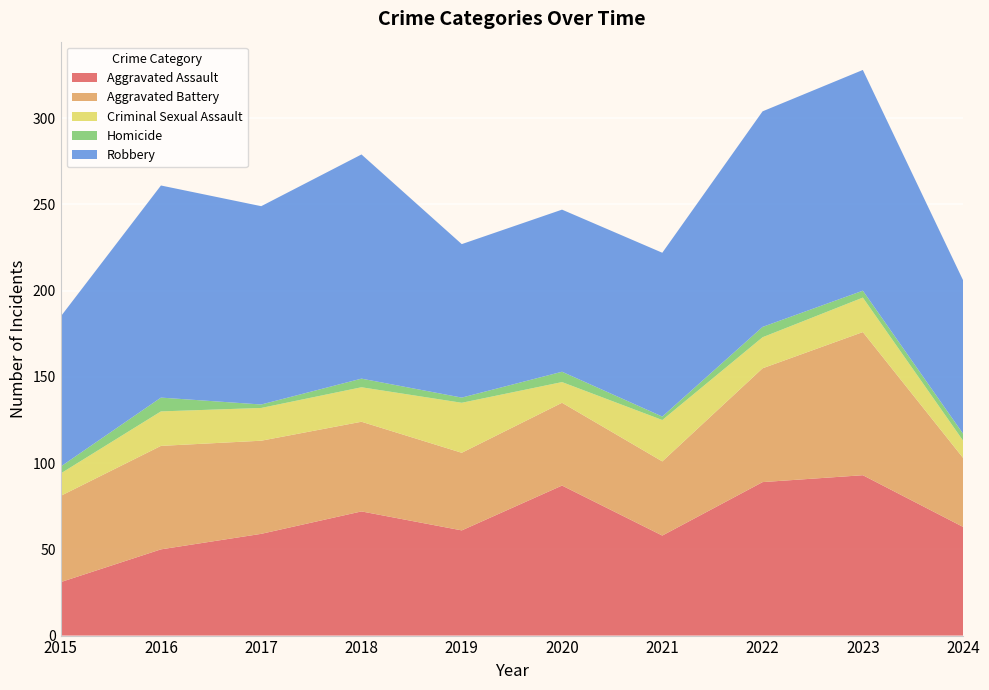

Reading right to left, transcribe all the data shown in this chart.

Aggravated Assault: 2024=63	2023=93	2022=89	2021=58	2020=87	2019=61	2018=72	2017=59	2016=50	2015=31
Aggravated Battery: 2024=40	2023=83	2022=66	2021=43	2020=48	2019=45	2018=52	2017=54	2016=60	2015=50
Criminal Sexual Assault: 2024=10	2023=20	2022=18	2021=24	2020=12	2019=29	2018=20	2017=19	2016=20	2015=13
Homicide: 2024=4	2023=4	2022=6	2021=2	2020=6	2019=3	2018=5	2017=2	2016=8	2015=4
Robbery: 2024=89	2023=128	2022=125	2021=95	2020=94	2019=89	2018=130	2017=115	2016=123	2015=87